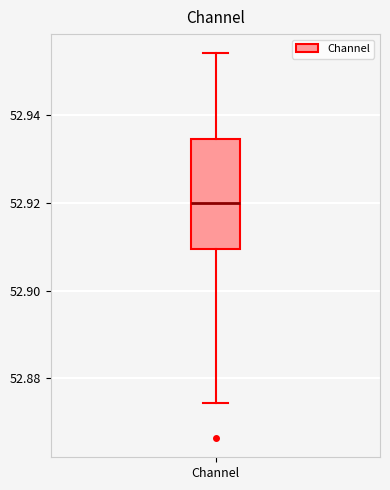

Transcribe this box plot: give where the median line is, the range the box spans, and where the two whiskers end, as read against the y-axis. The values are not printed on the chart, so give them approximately, as read against the axis.

median 52.920, box 52.910 to 52.934, whiskers 52.874 to 52.954